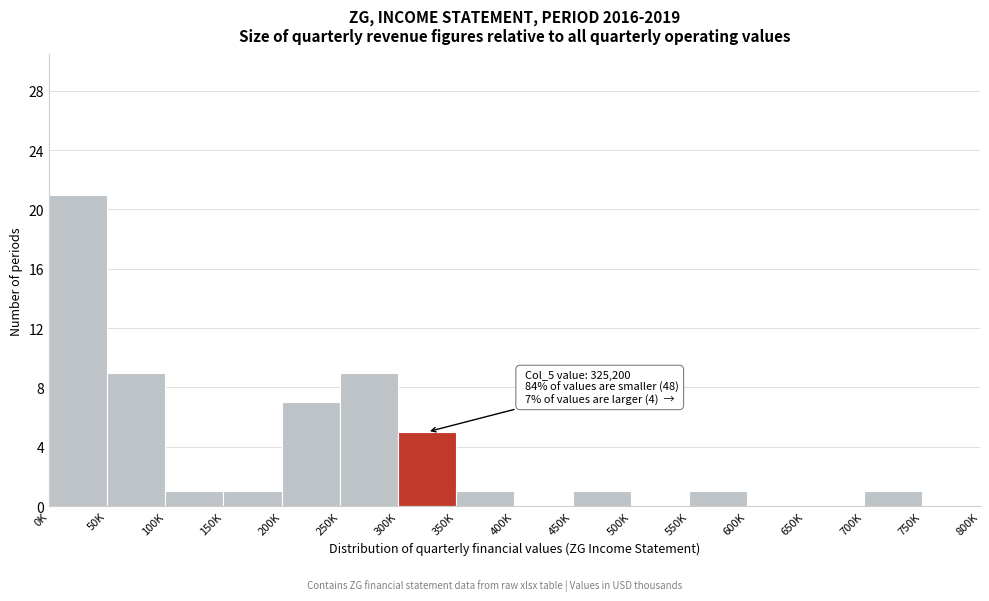

Reading left to right, extract all data points from this chart.

0K=21	50K=9	100K=1	150K=1	200K=7	250K=9	300K=5	350K=1	400K=0	450K=1	500K=0	550K=1	600K=0	650K=0	700K=1	750K=0